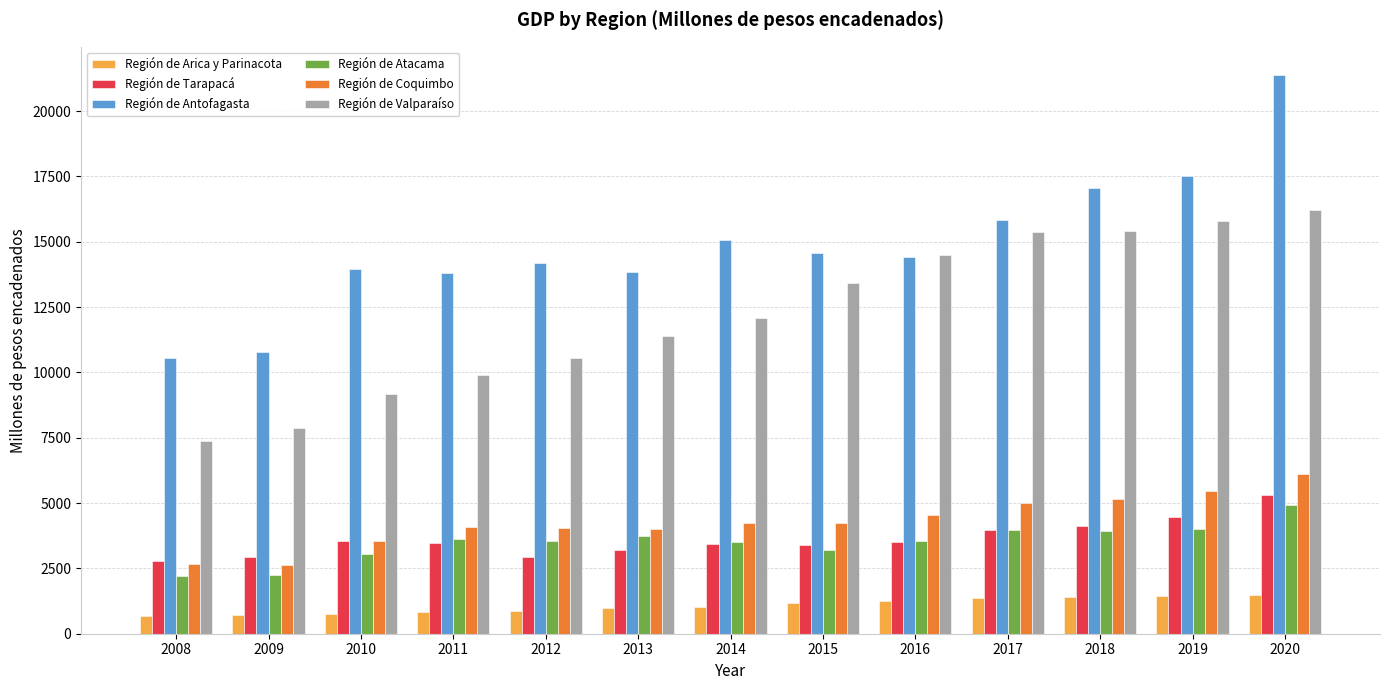

What is the difference between the maximum and second lowest values in the Región de Atacama series?

2666